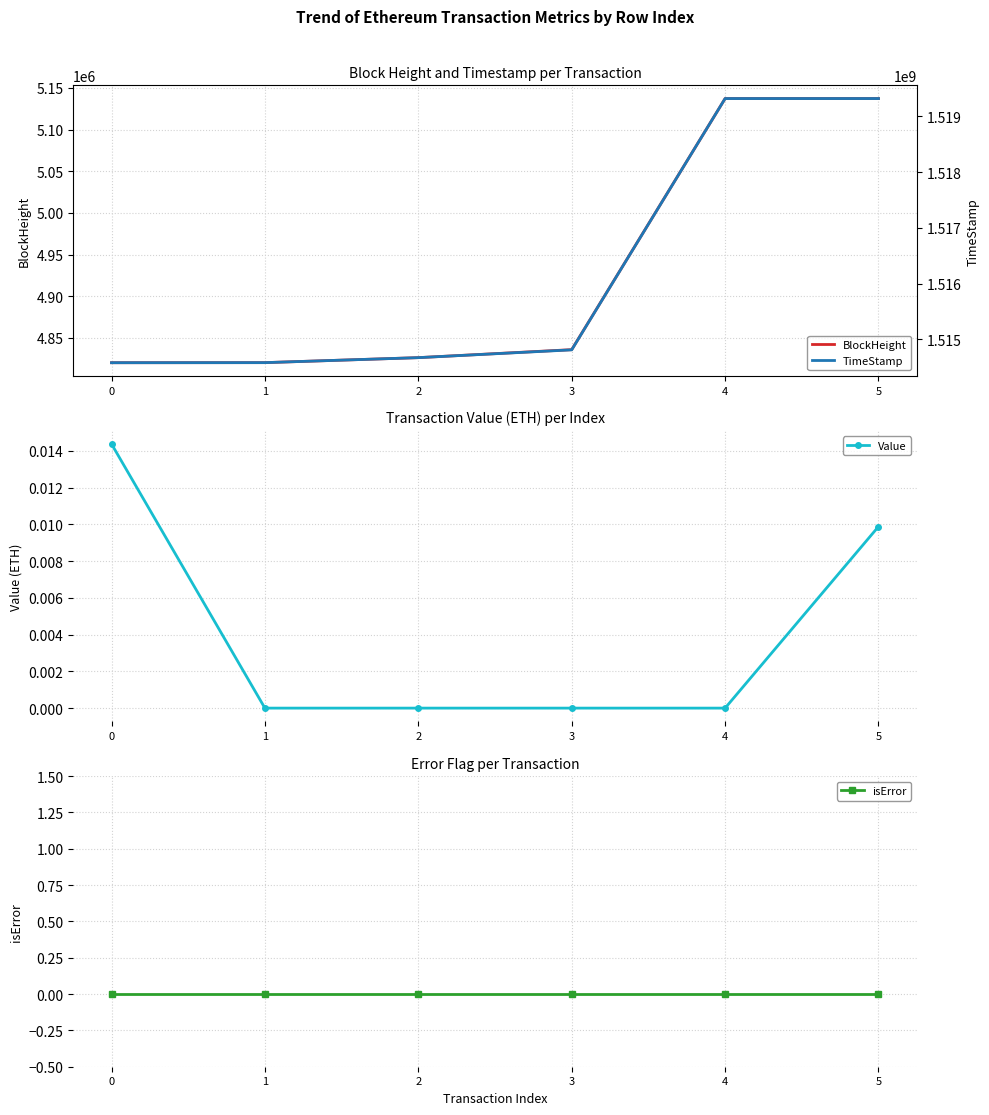

Between 0 and 4, which series saw the biggest shift?

TimeStamp